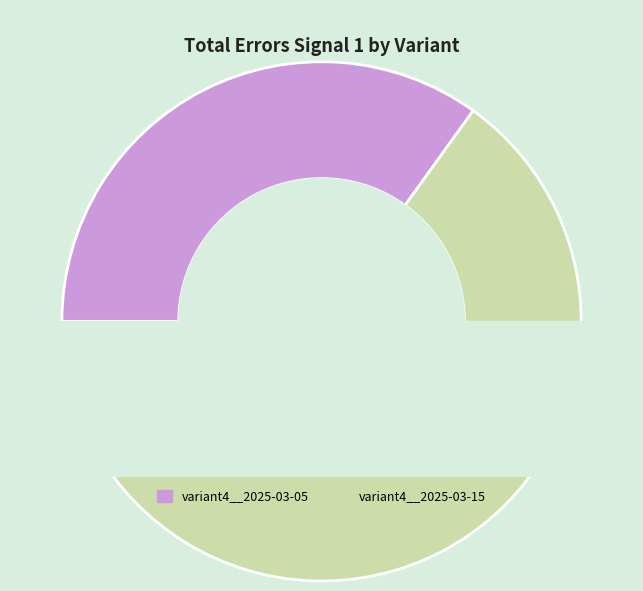

To the nearest percent, what is the combined percentage of variant4__2025-03-05 and variant4__2025-03-15?

100%